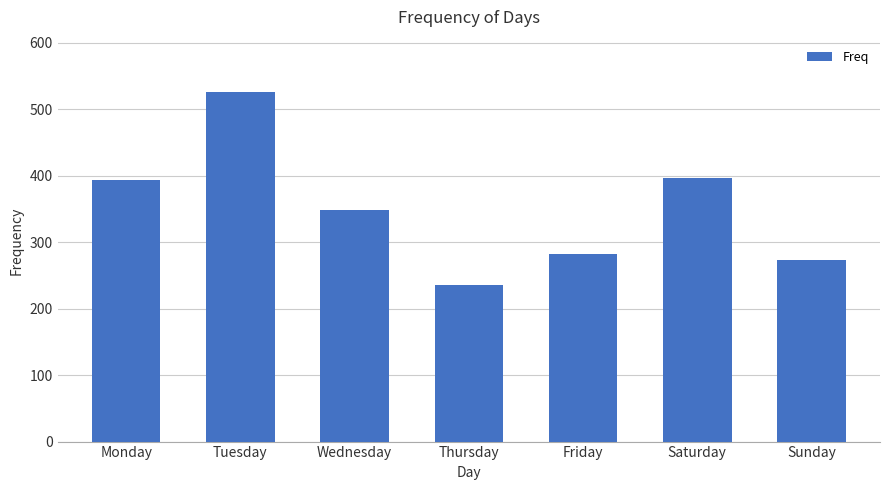

What is the change in value from Friday to Saturday?

+113